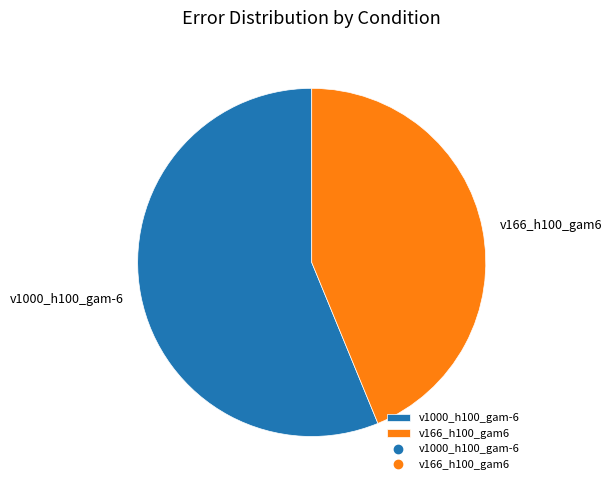

What is the smallest slice in the pie chart?

v166_h100_gam6